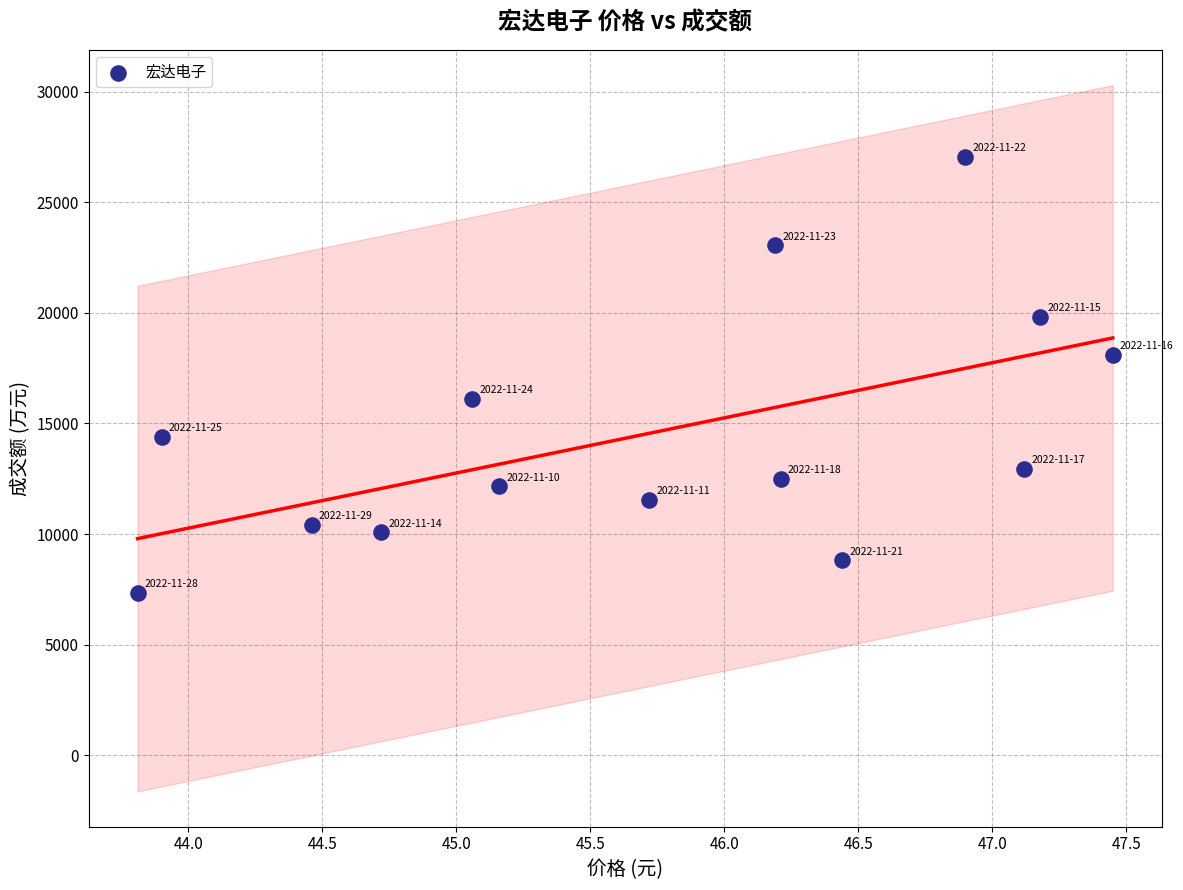

What is the range of Y values (max minus min)?

19716